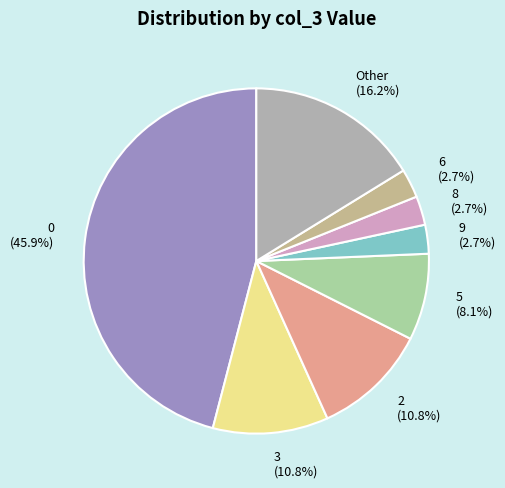

Combined, do 8 and 2 account for over 50%?

No